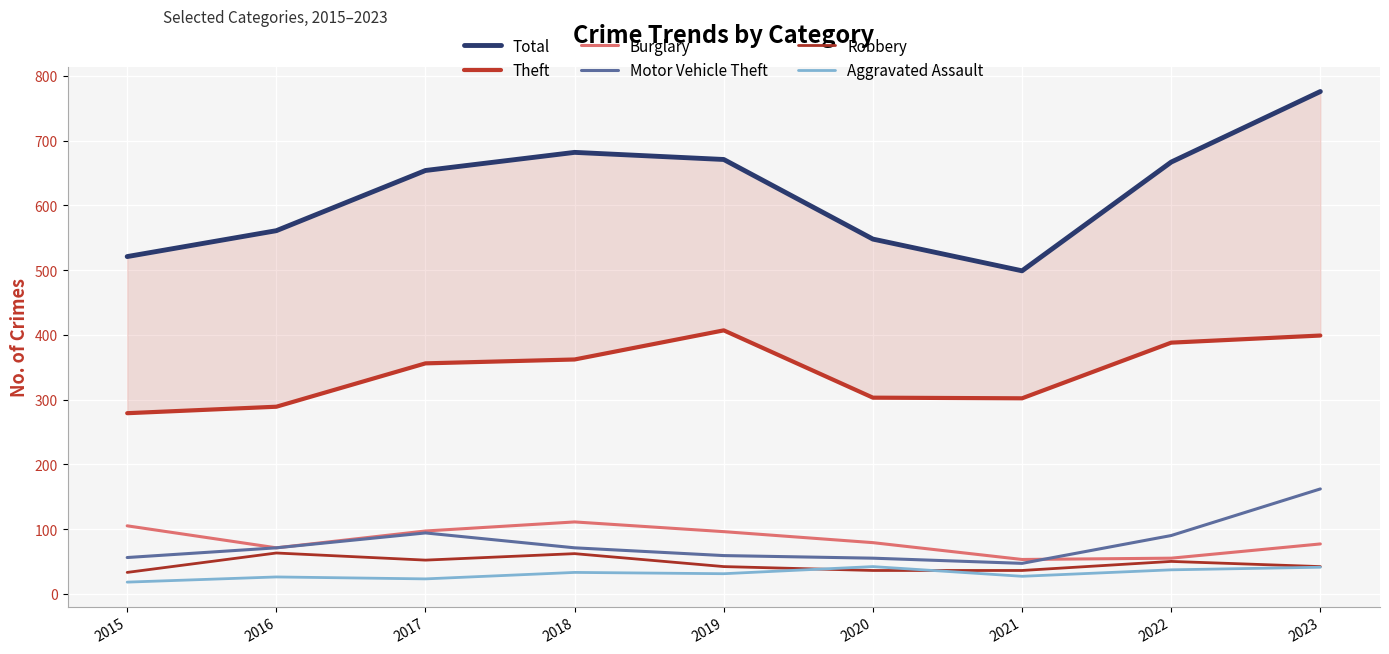

How many lines are shown in the chart?

6